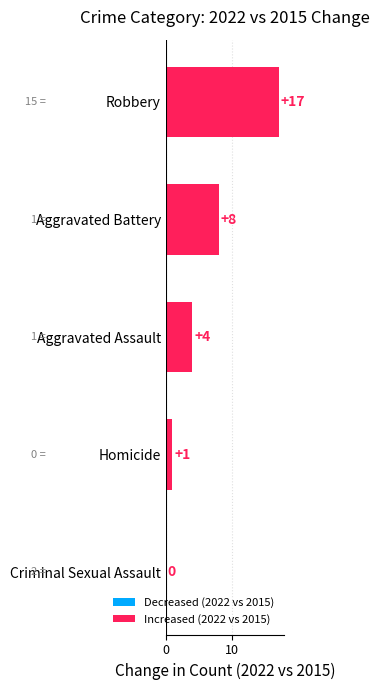

Which category has the highest value across all series?

Robbery